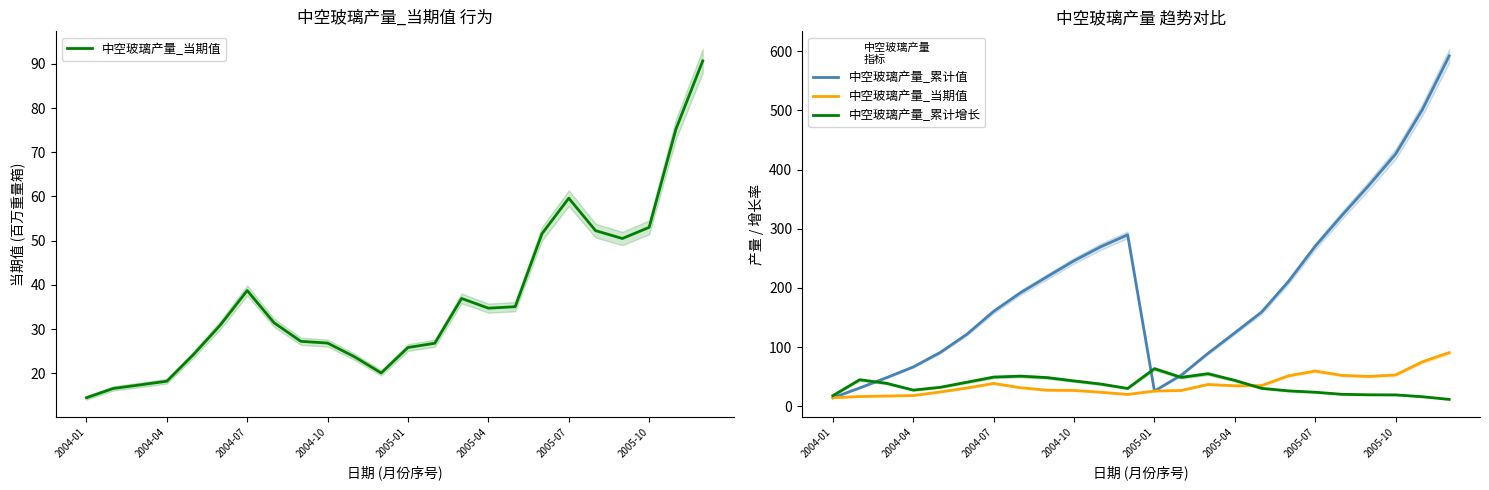

What is the approximate value of 中空玻璃产量_当期值 at 17?

51.6